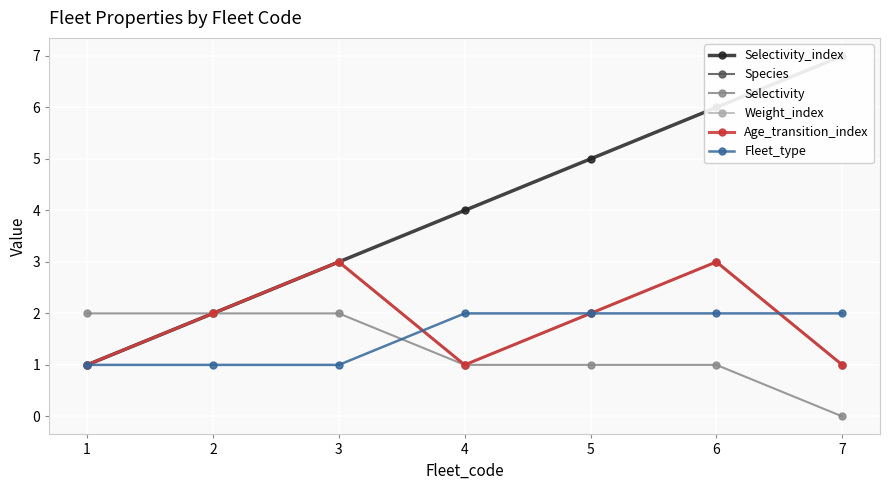

True or false: Selectivity_index and Species intersect in this chart.

False